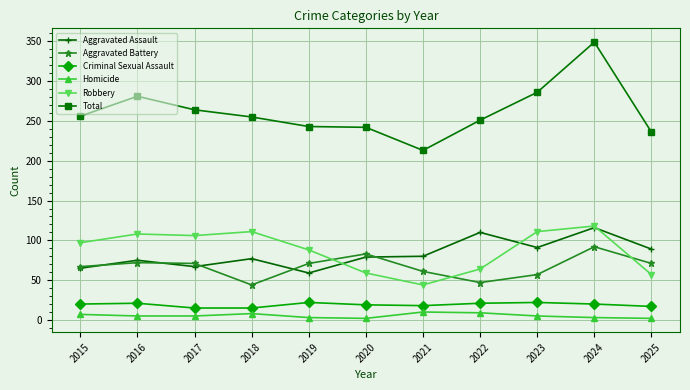

The Total series shows 251 at 2022. True or false?

True